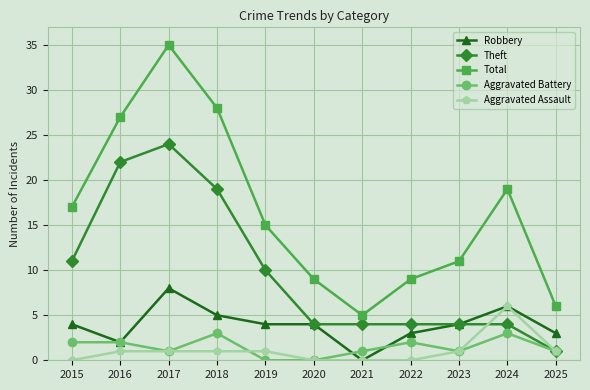

How many lines are shown in the chart?

5